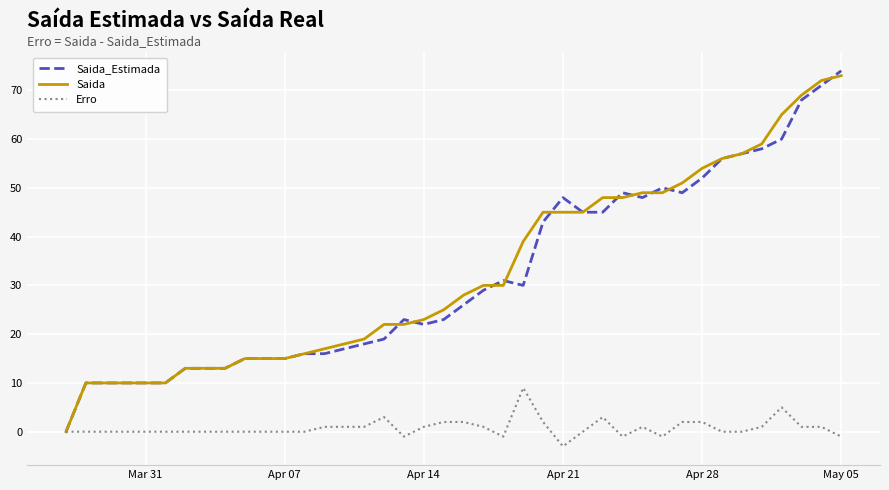

What is the highest value of the Saida_Estimada series?

74